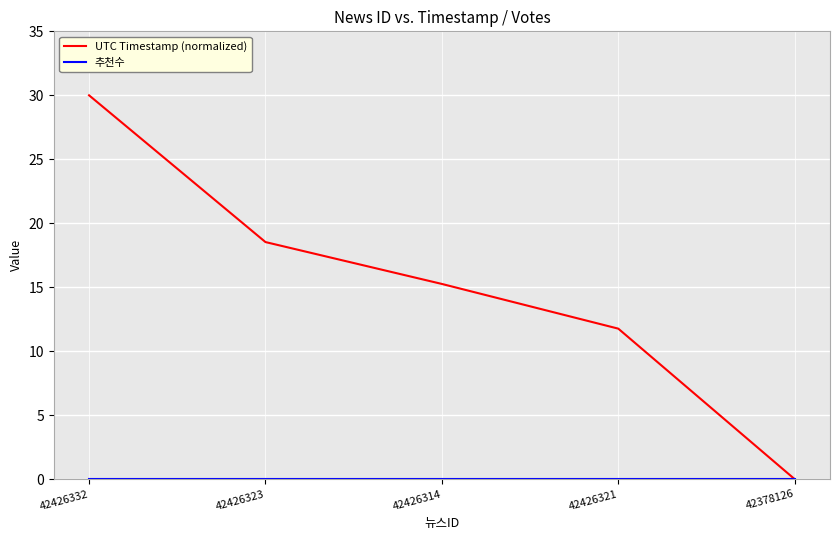

Between 42426332 and 42426321, which series saw the biggest shift?

UTC Timestamp (normalized)